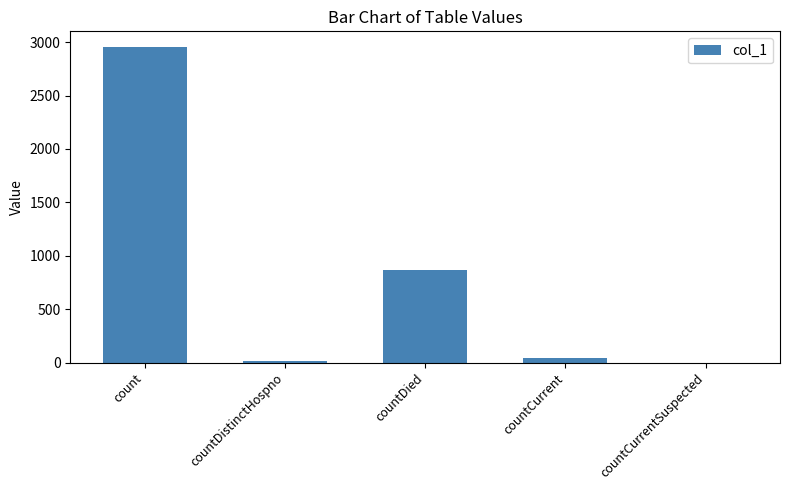

Reading right to left, extract all data points from this chart.

0	38	869	19	2954